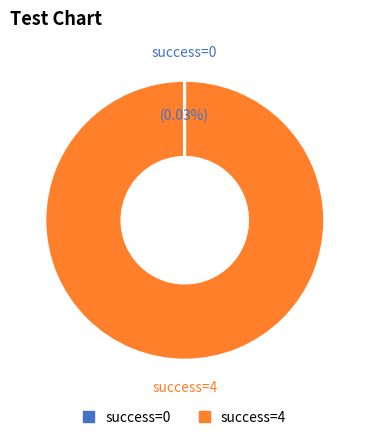

Is there a majority slice in this chart?

Yes